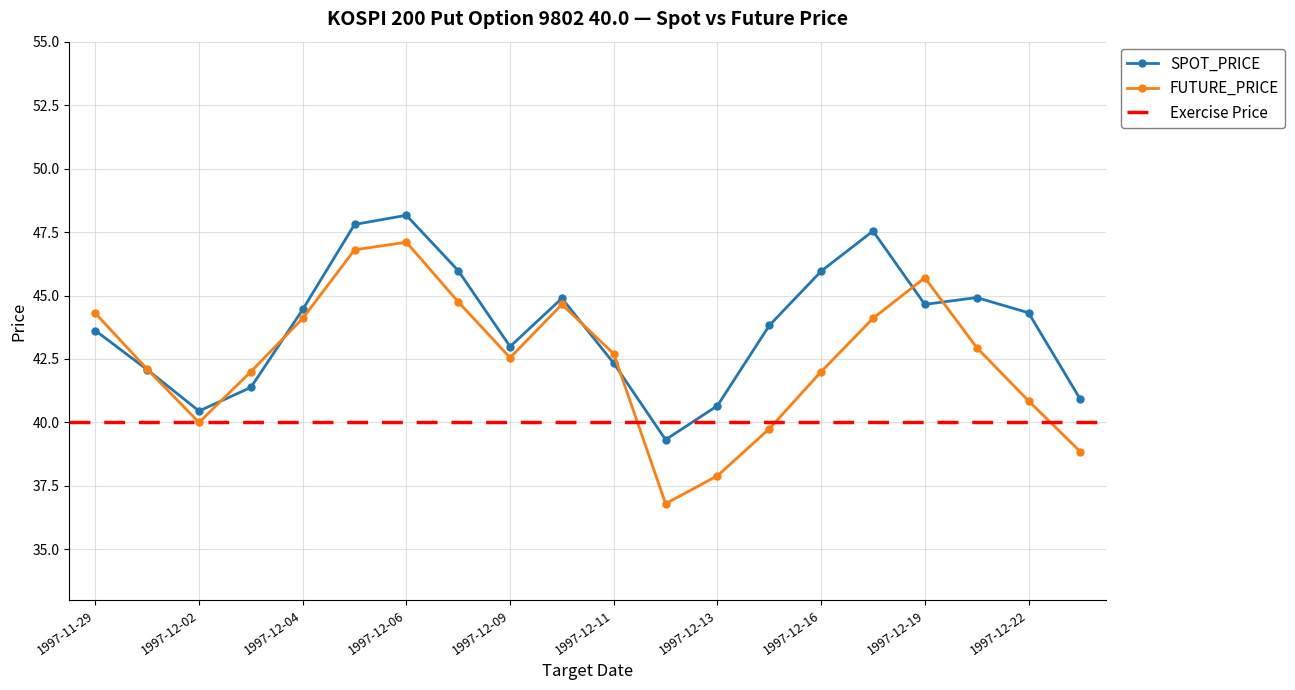

Which label corresponds to the largest value in the chart?

1997-12-06